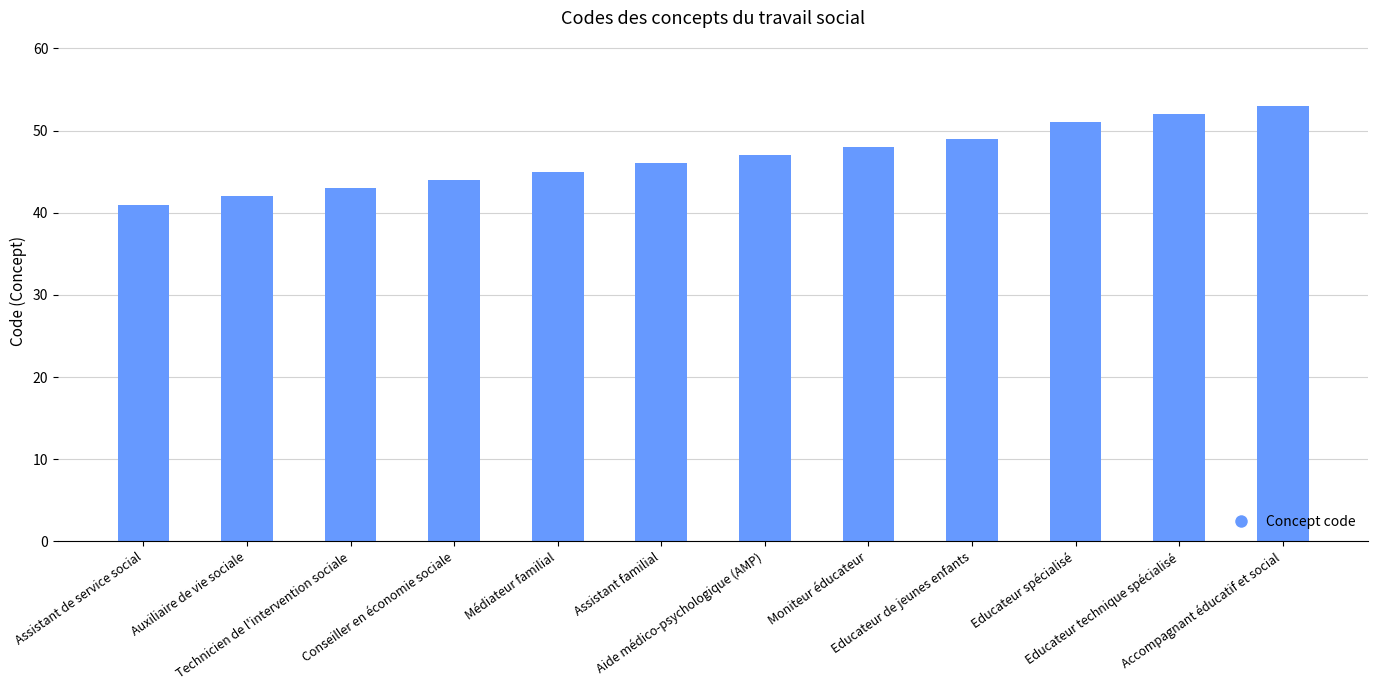

What is the change in value from Moniteur éducateur to Educateur de jeunes enfants?

+1